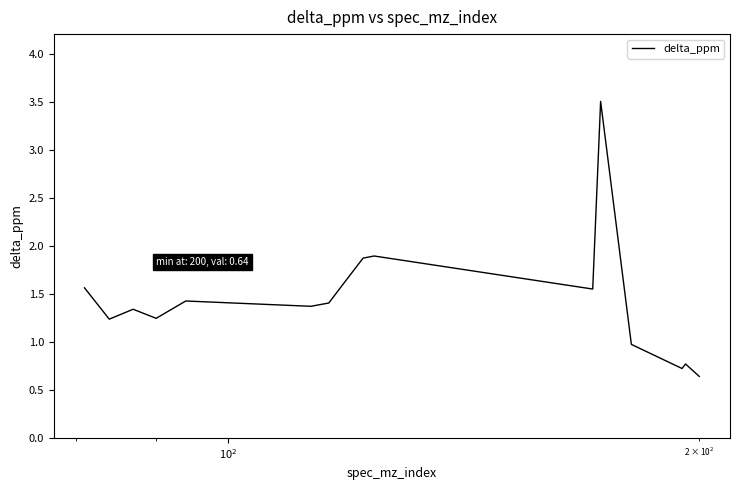

What is the average value?

1.4